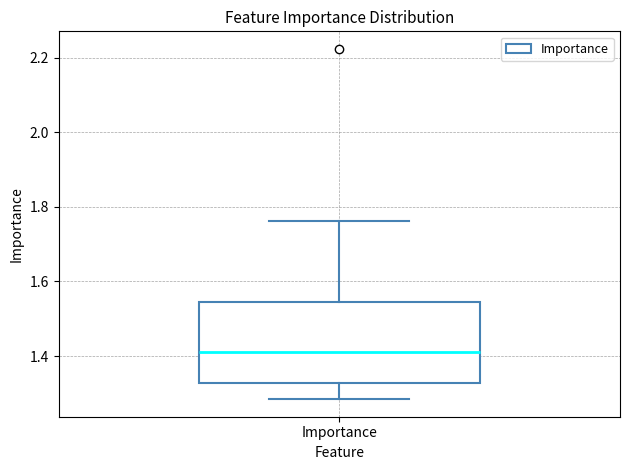

Transcribe this box plot: give where the median line is, the range the box spans, and where the two whiskers end, as read against the y-axis. The values are not printed on the chart, so give them approximately, as read against the axis.

median 1.42, box 1.32 to 1.54, whiskers 1.28 to 1.76